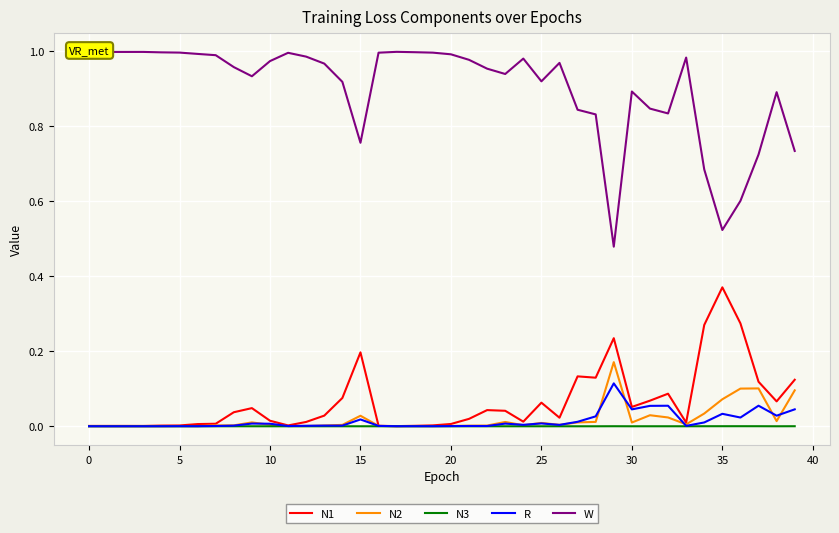

List the series in order of their peak value, lowest first.

N3, R, N2, N1, W